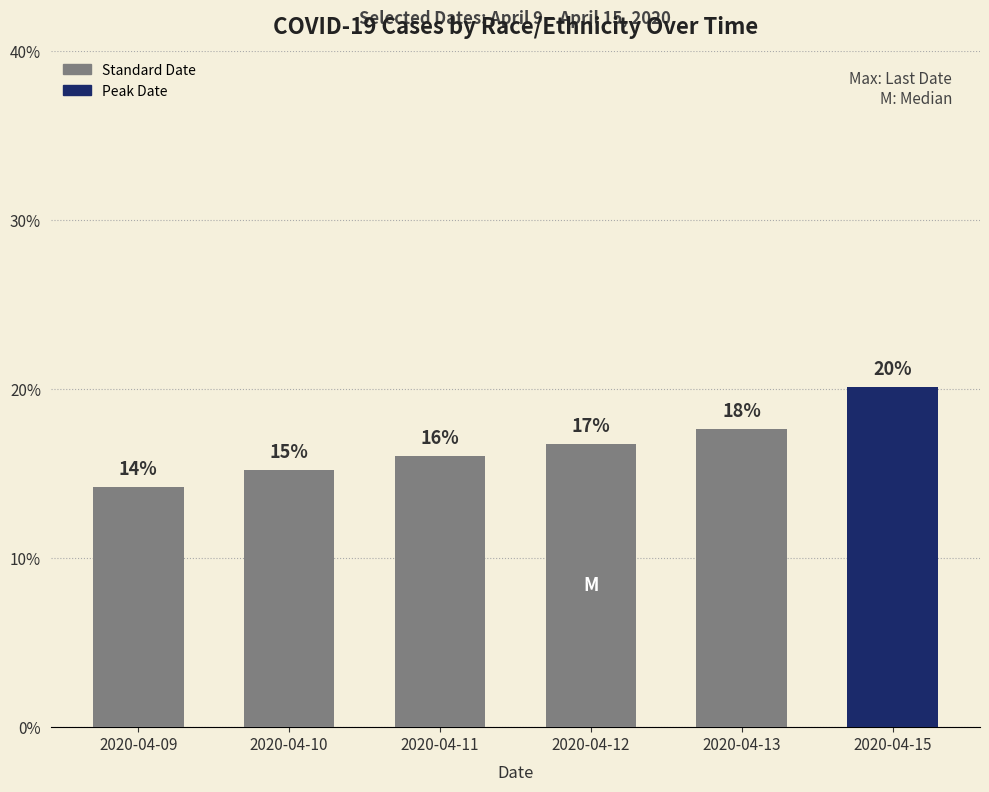

Reading left to right, list all the values displayed in this chart.

14.2	15.2	16.1	16.7	17.6	20.1